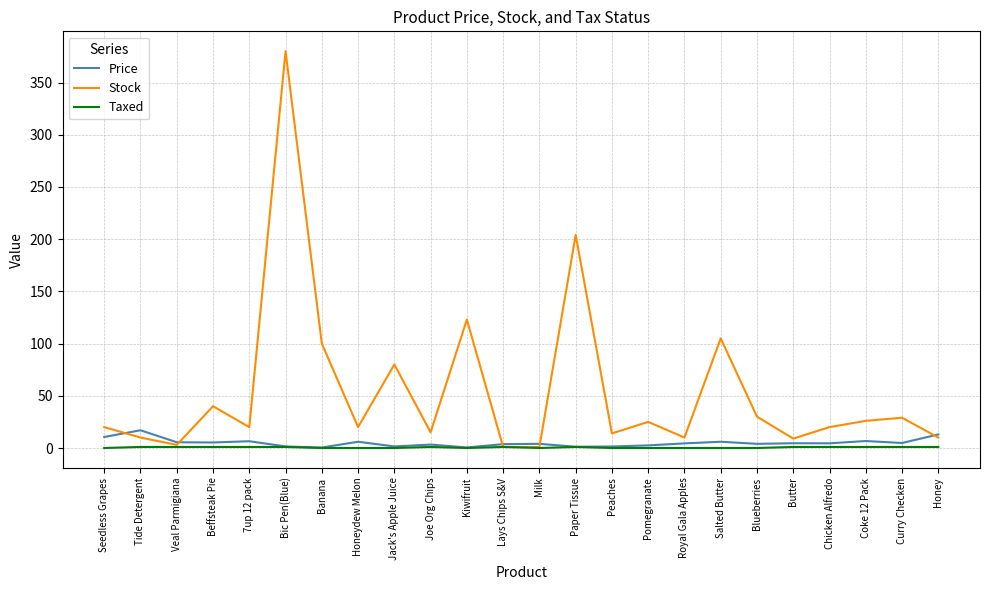

Which series has the largest total across all categories?

Stock